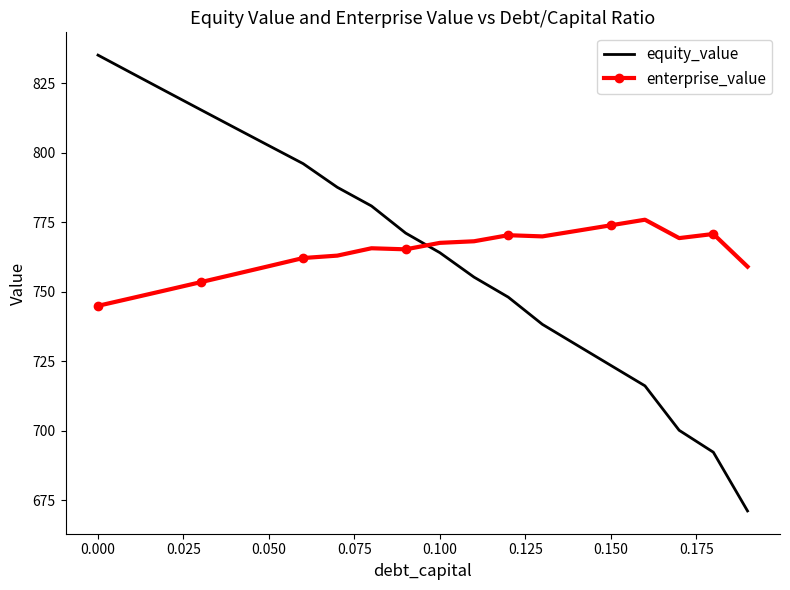

What is the difference between the maximum and minimum values in the enterprise_value series?

30.9